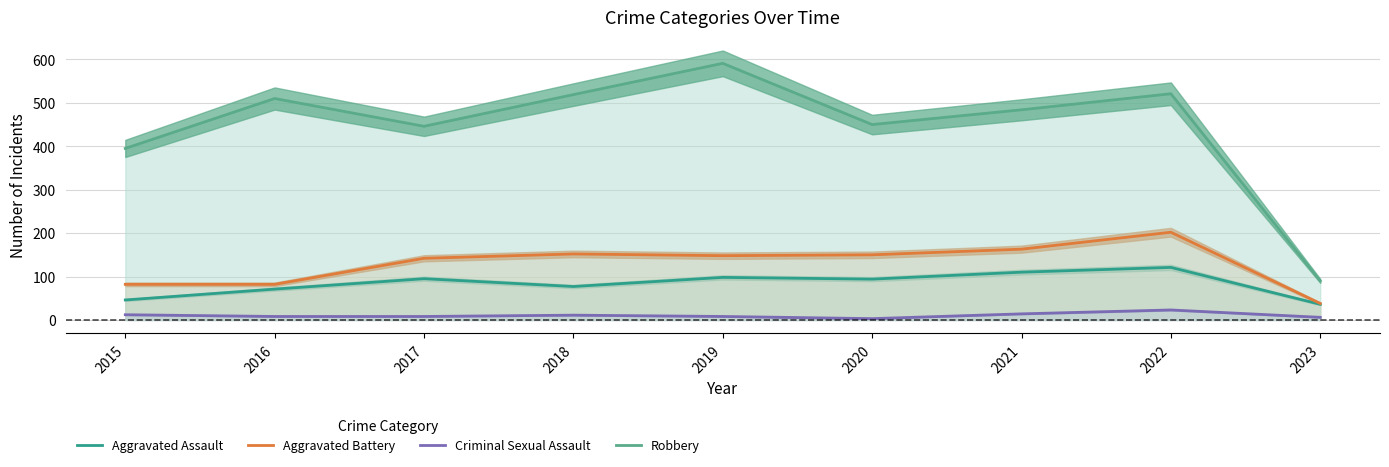

True or false: Aggravated Battery and Robbery intersect in this chart.

False